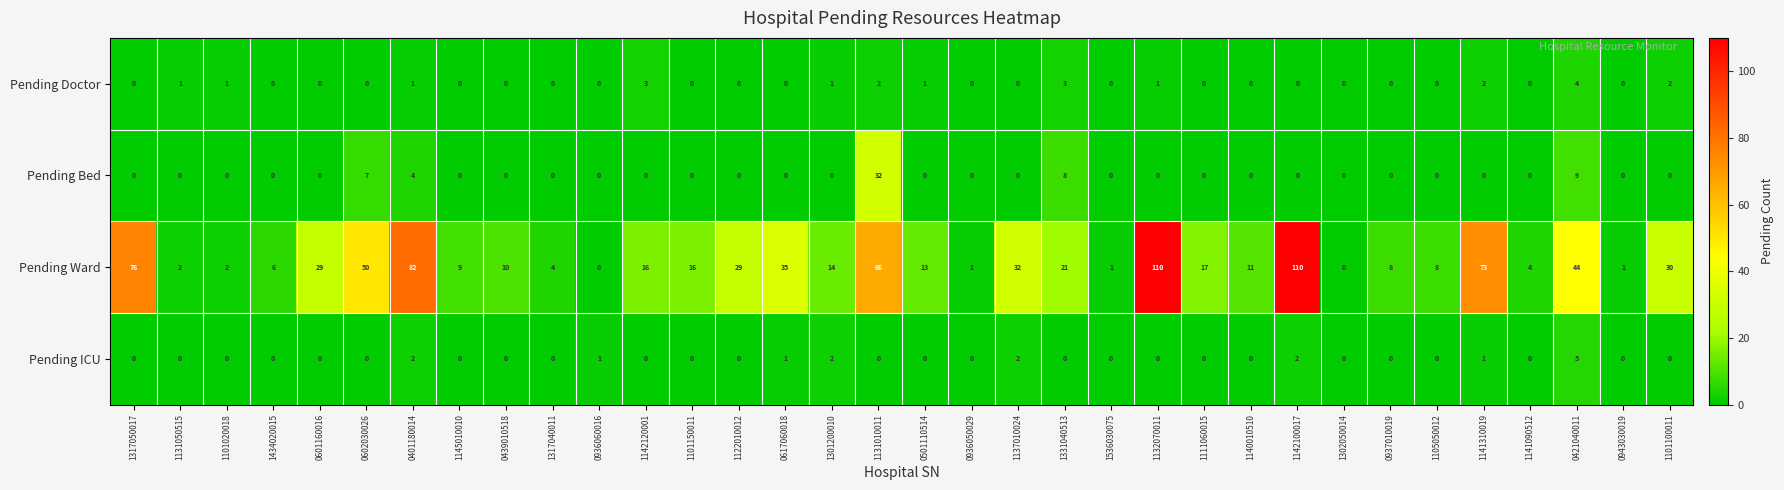

What is the difference between the maximum and second lowest values in the Pending ICU series?

5